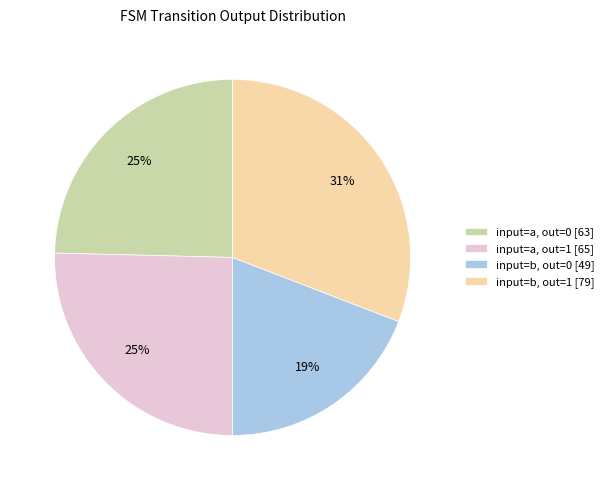

Count the number of slices in the pie.

4